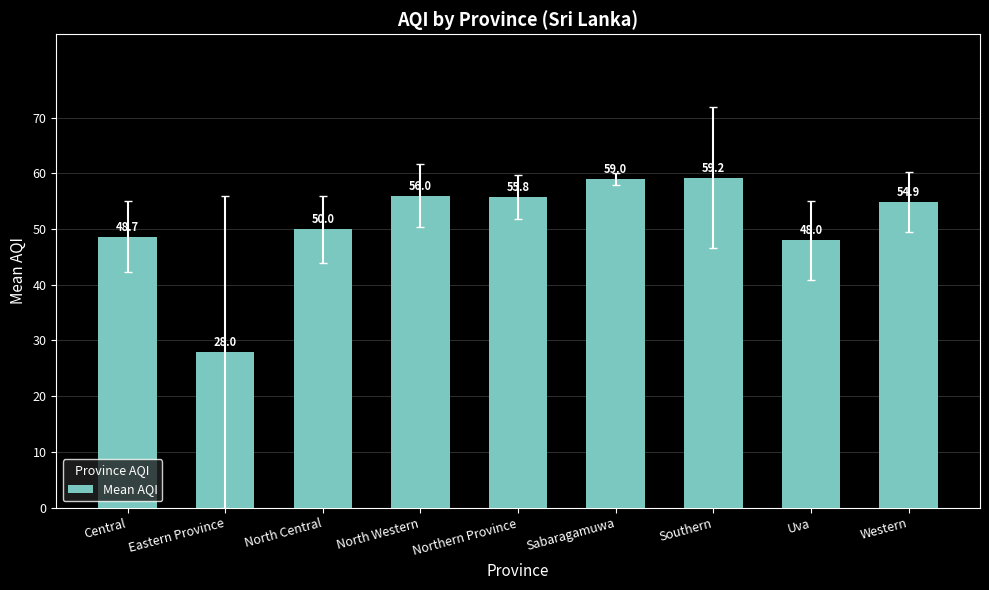

What is the approximate value at North Central?

50.0